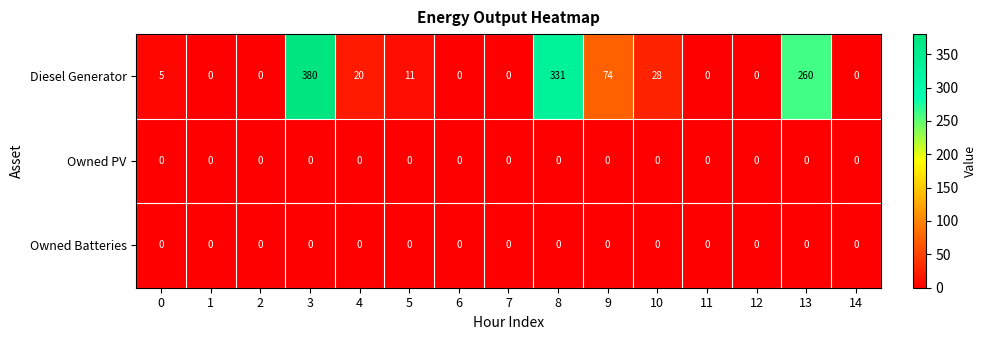

What is the maximum value for Diesel Generator?

380